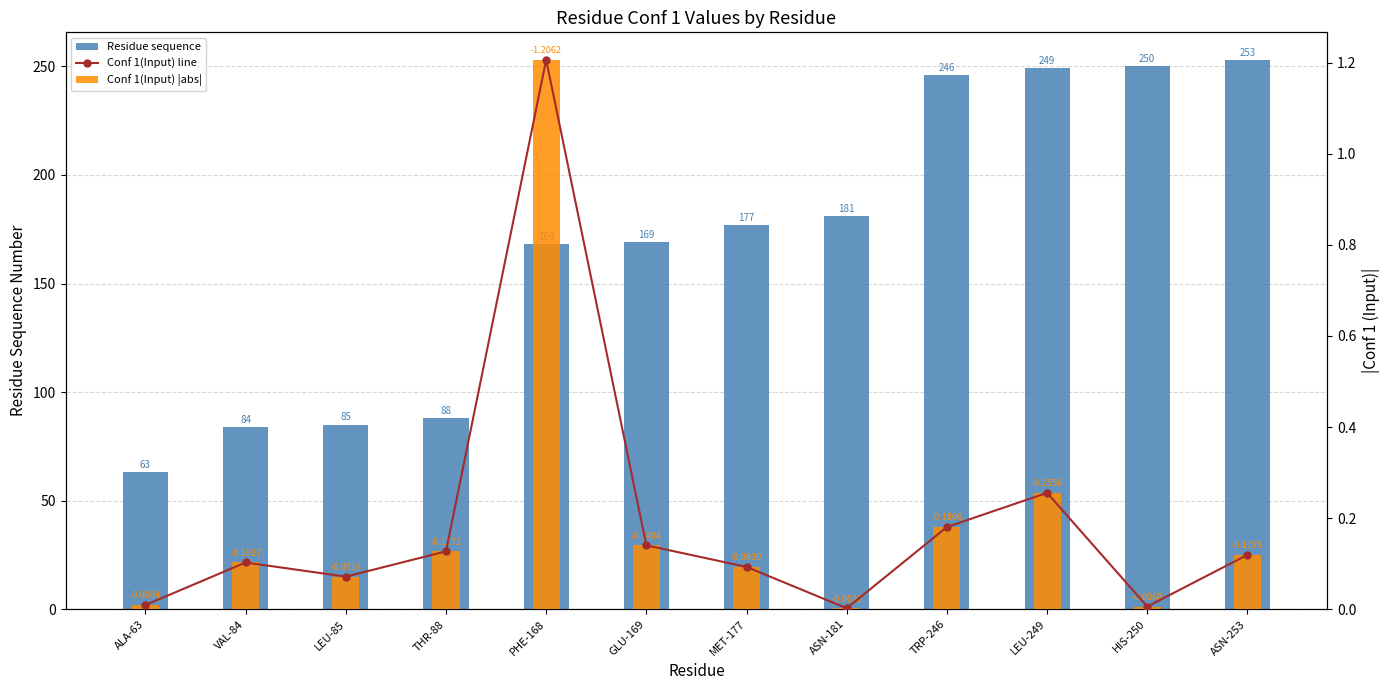

How many groups of bars are there?

12